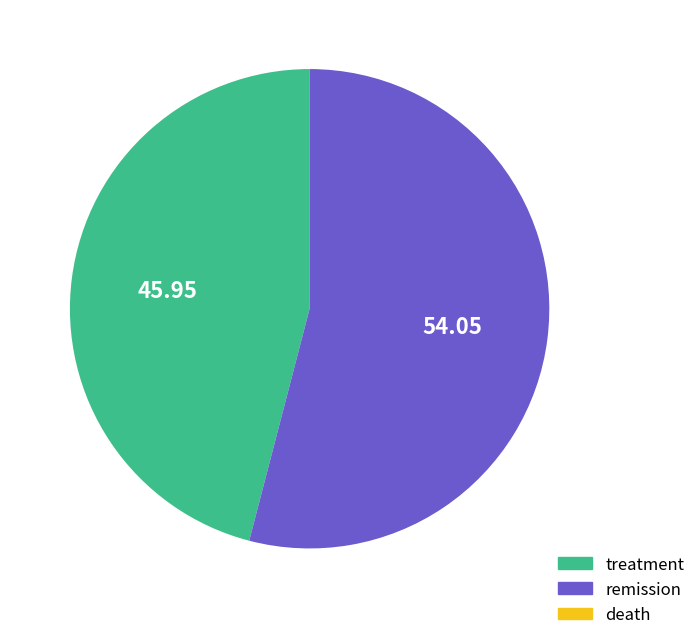

Count the number of slices in the pie.

2